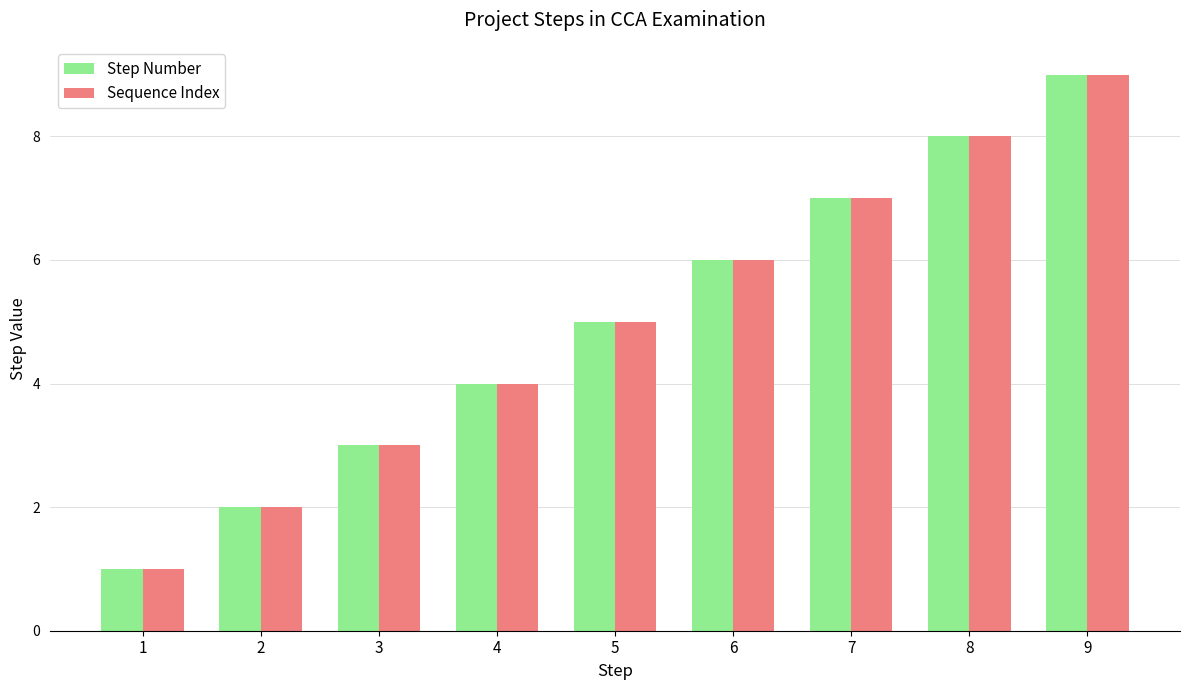

How many categories are shown in the chart?

9